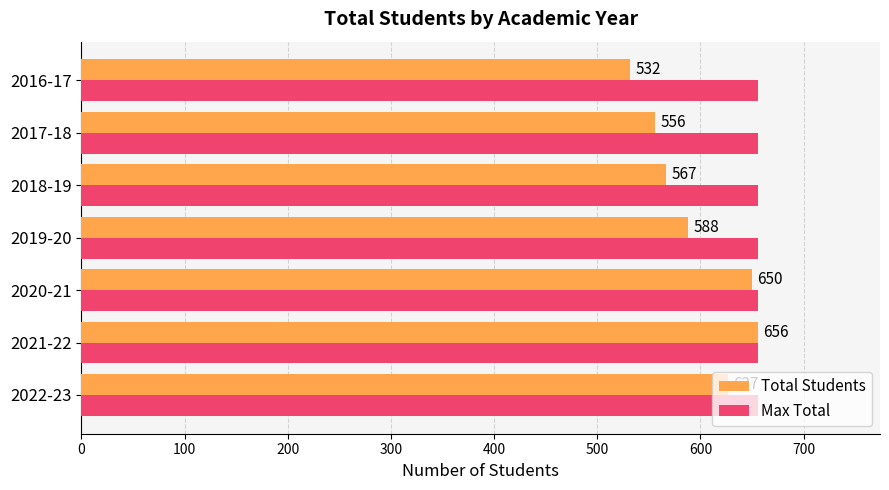

Which series has the largest total across all categories?

Max Total